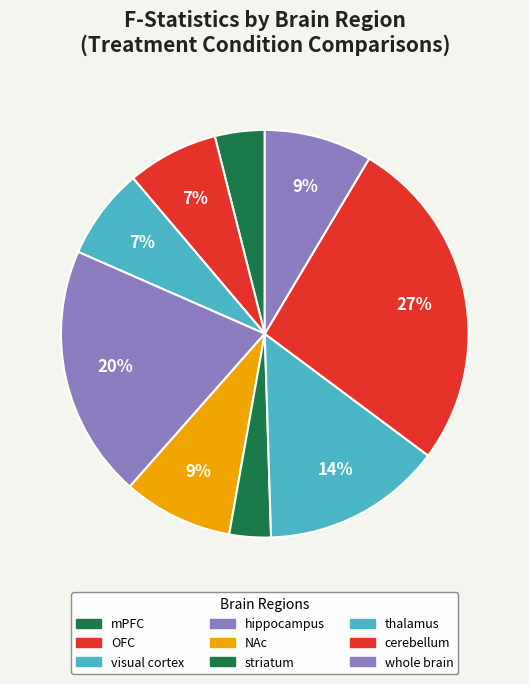

What is the largest slice in the pie chart?

cerebellum